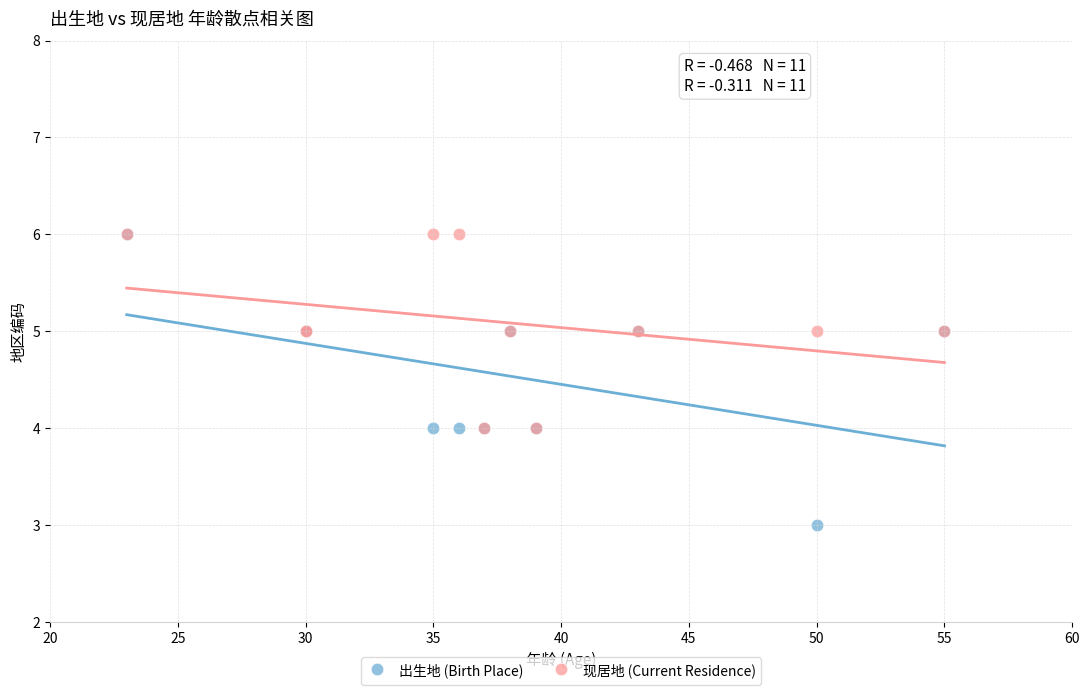

What are all the series names shown in the legend?

出生地 (Birth Place), 现居地 (Current Residence)